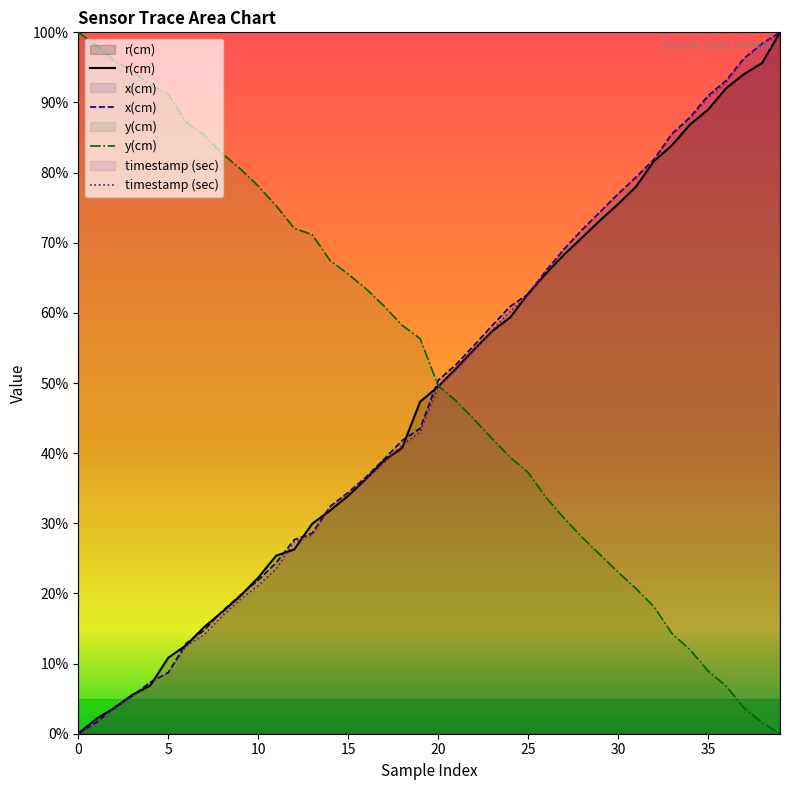

Where does the r(cm) series first go above 49?

20